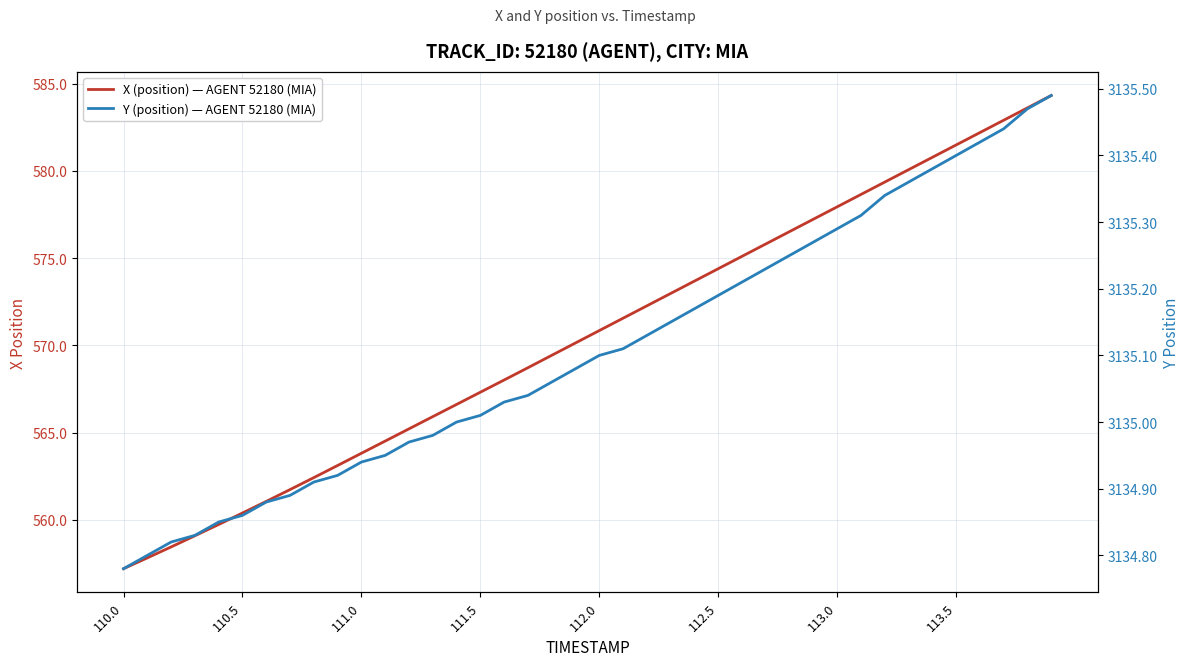

What is the difference between the maximum and minimum values in the X (position) — AGENT 52180 (MIA) series?

27.1